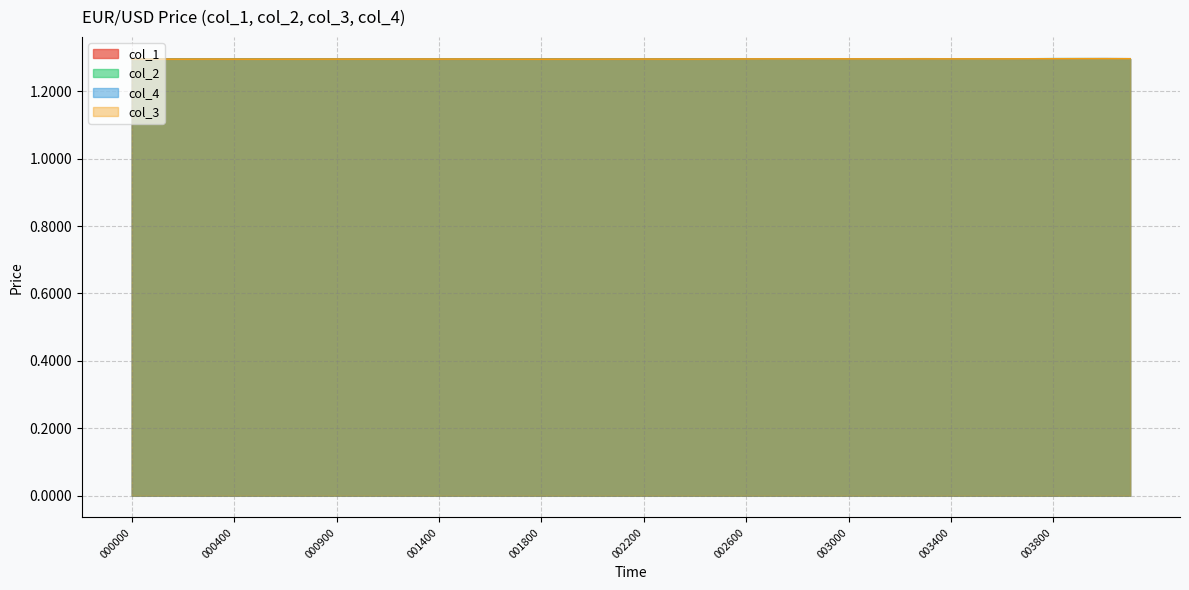

What is the sum of all col_2 values?

51.8